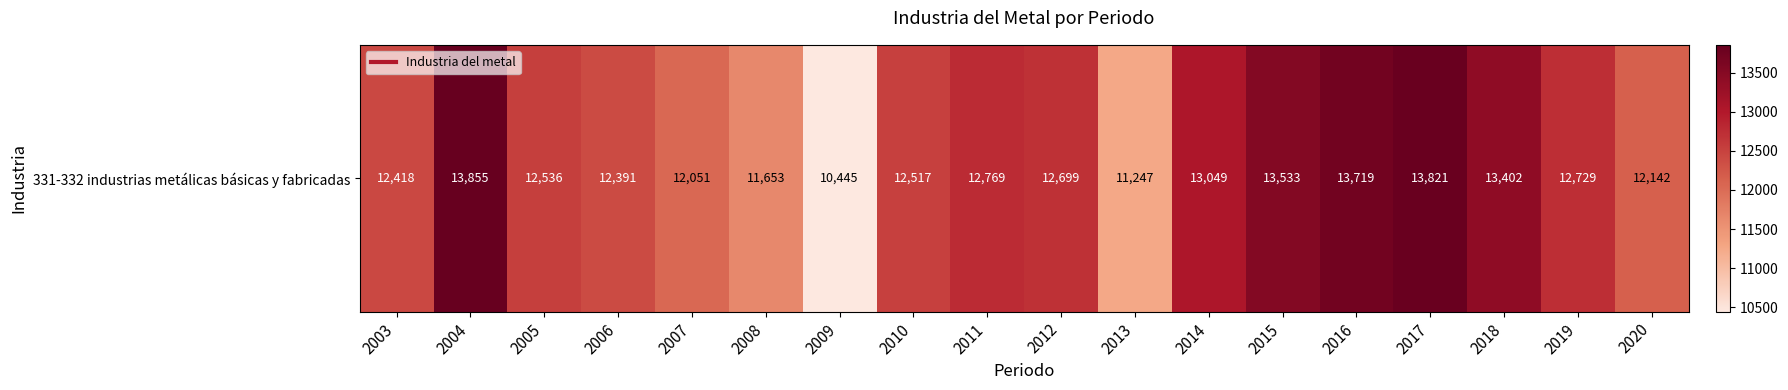

At which label does the data first exceed 12699?

2004